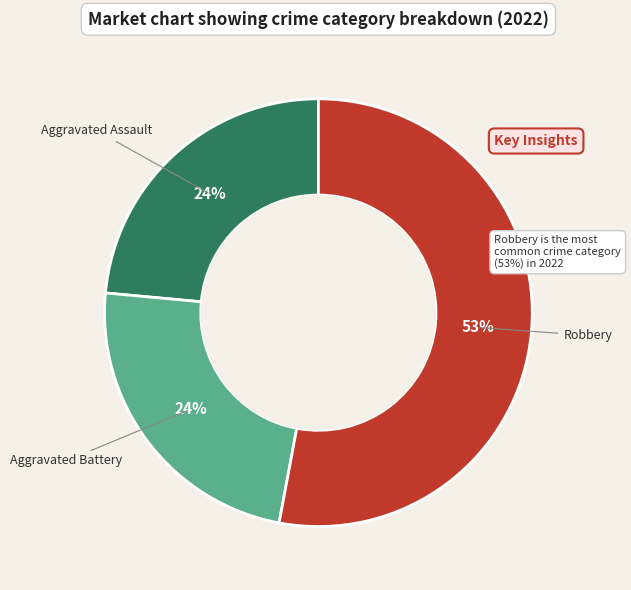

To the nearest percent, what is the difference between the largest and smallest slice percentages?

29%